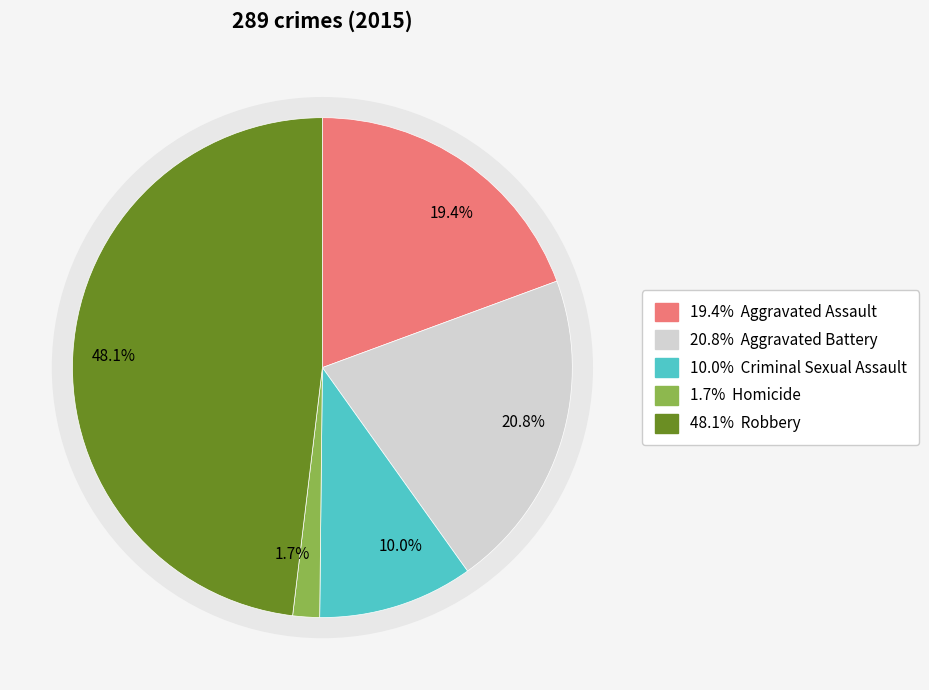

To the nearest percent, what portion does Robbery represent?

48%